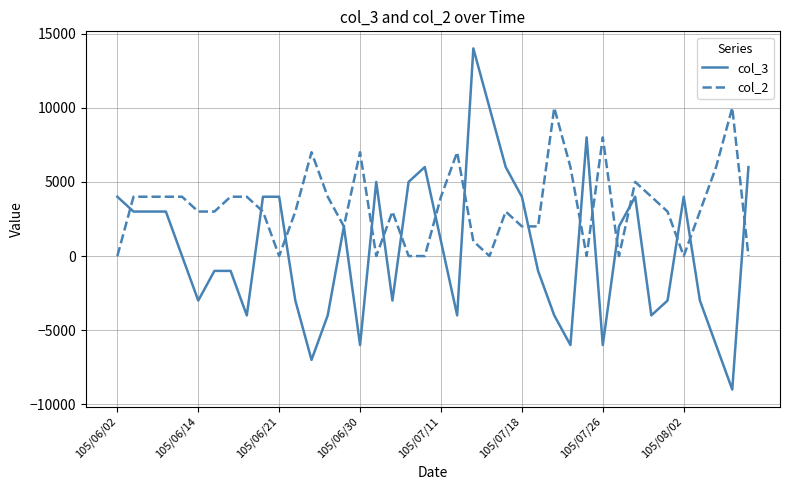

Which series has the largest range (max minus min)?

col_3